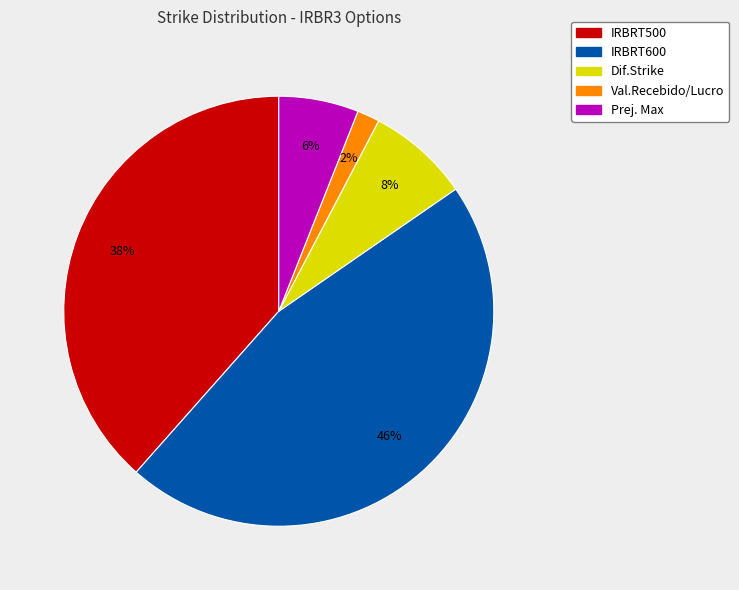

Which category has the smallest portion of the pie?

Val.Recebido/Lucro